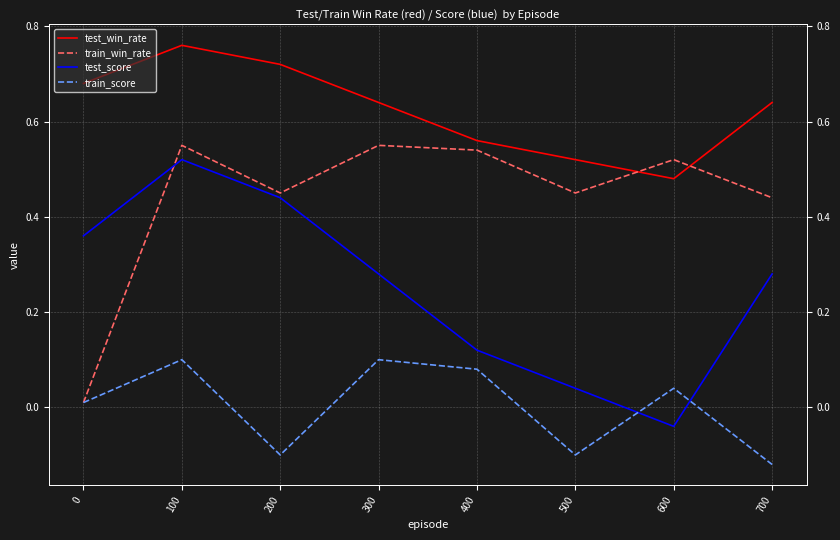

Which label corresponds to the smallest value in the chart?

700